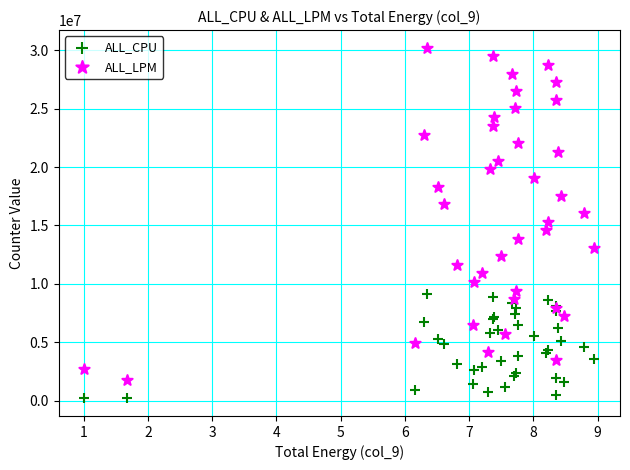

Which series contains the lowest Y value?

ALL_CPU